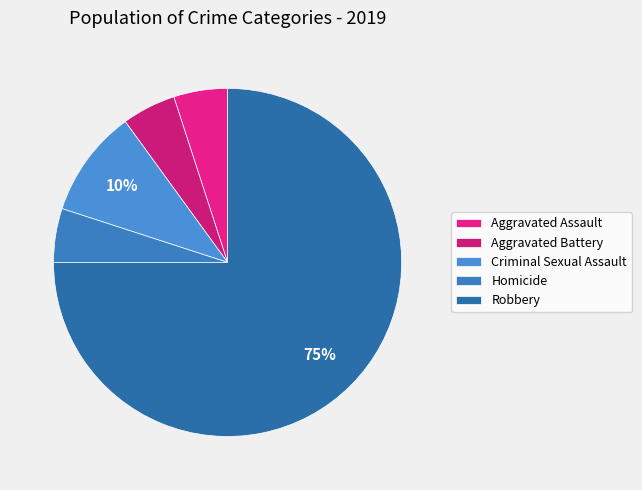

To the nearest percent, what is the combined percentage of Robbery and Homicide?

80%